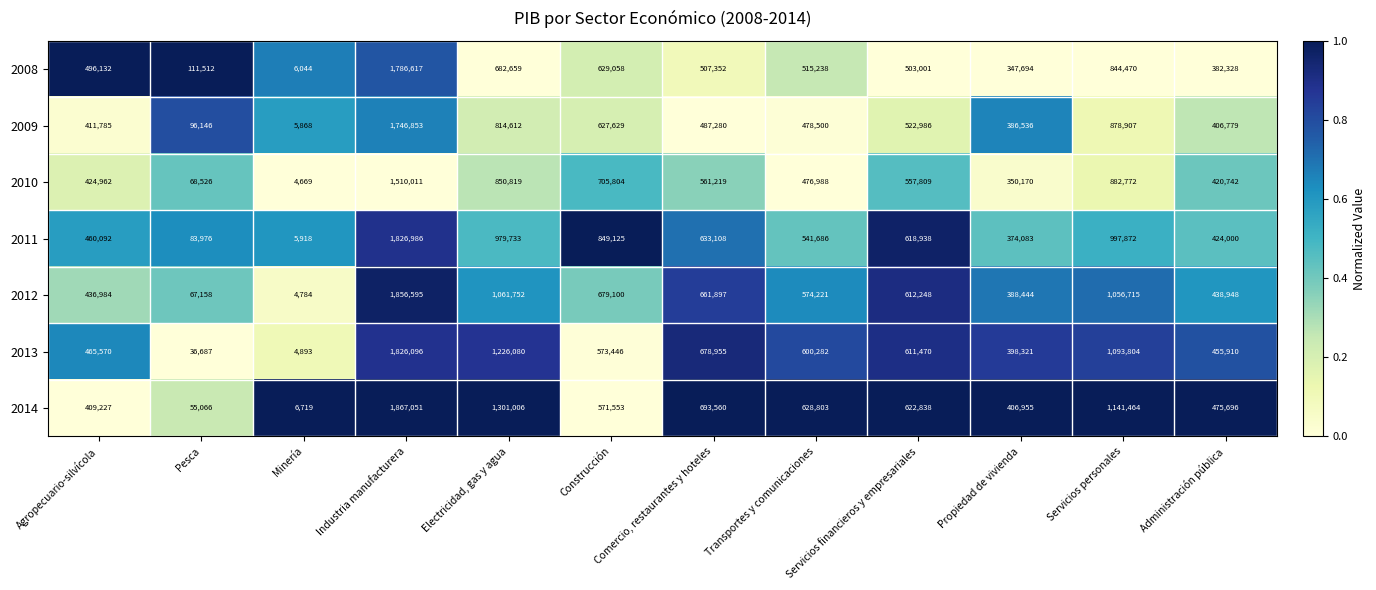

Rank the series at Construcción from lowest to highest value.

2014, 2013, 2009, 2008, 2012, 2010, 2011